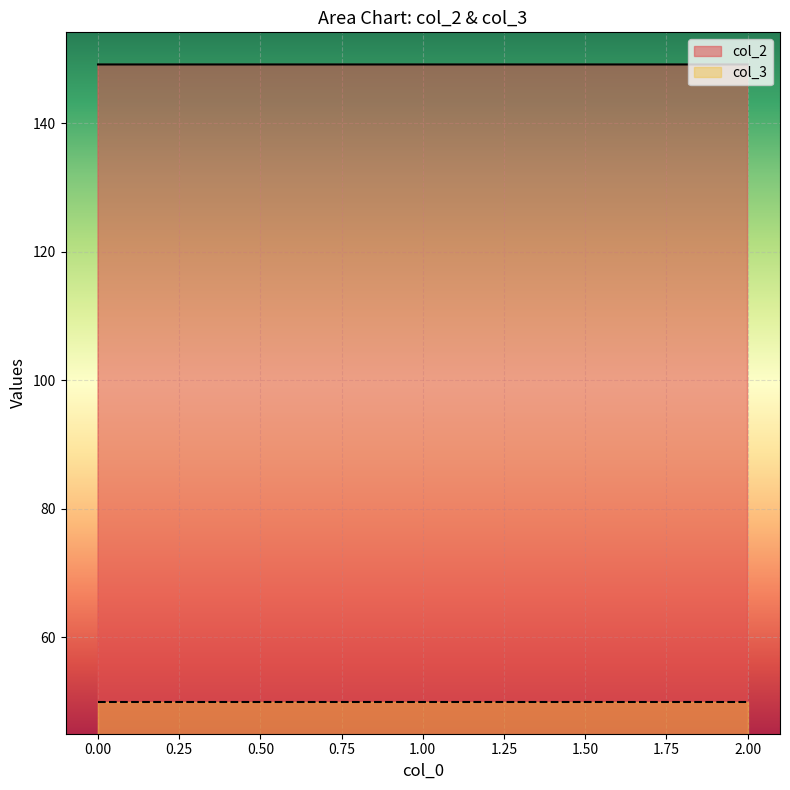

What is the average value of the col_3 series?

50.0